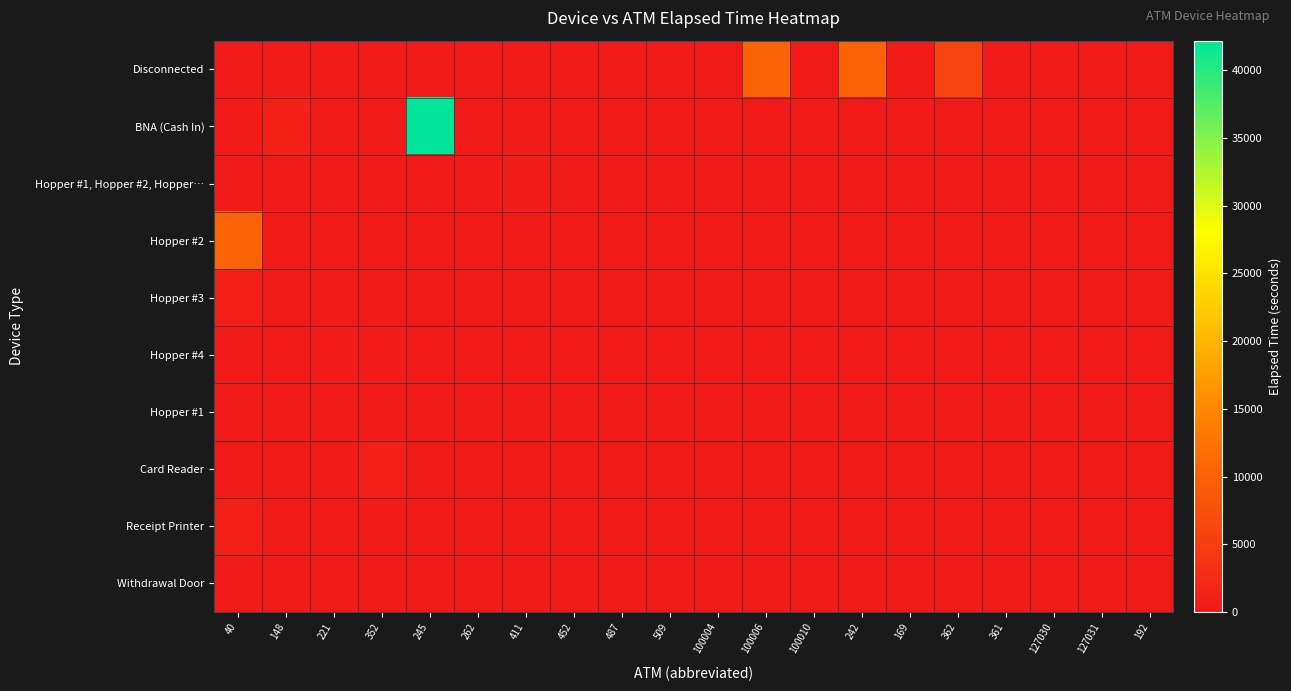

Which has a higher value, 262 or 452?

262